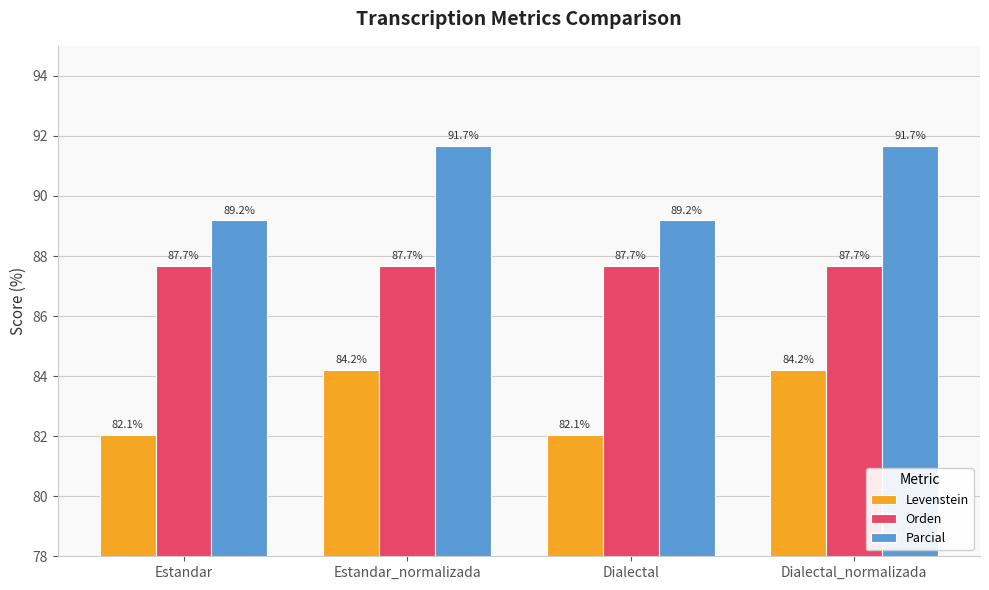

What is the minimum value for Levenstein?

82.1